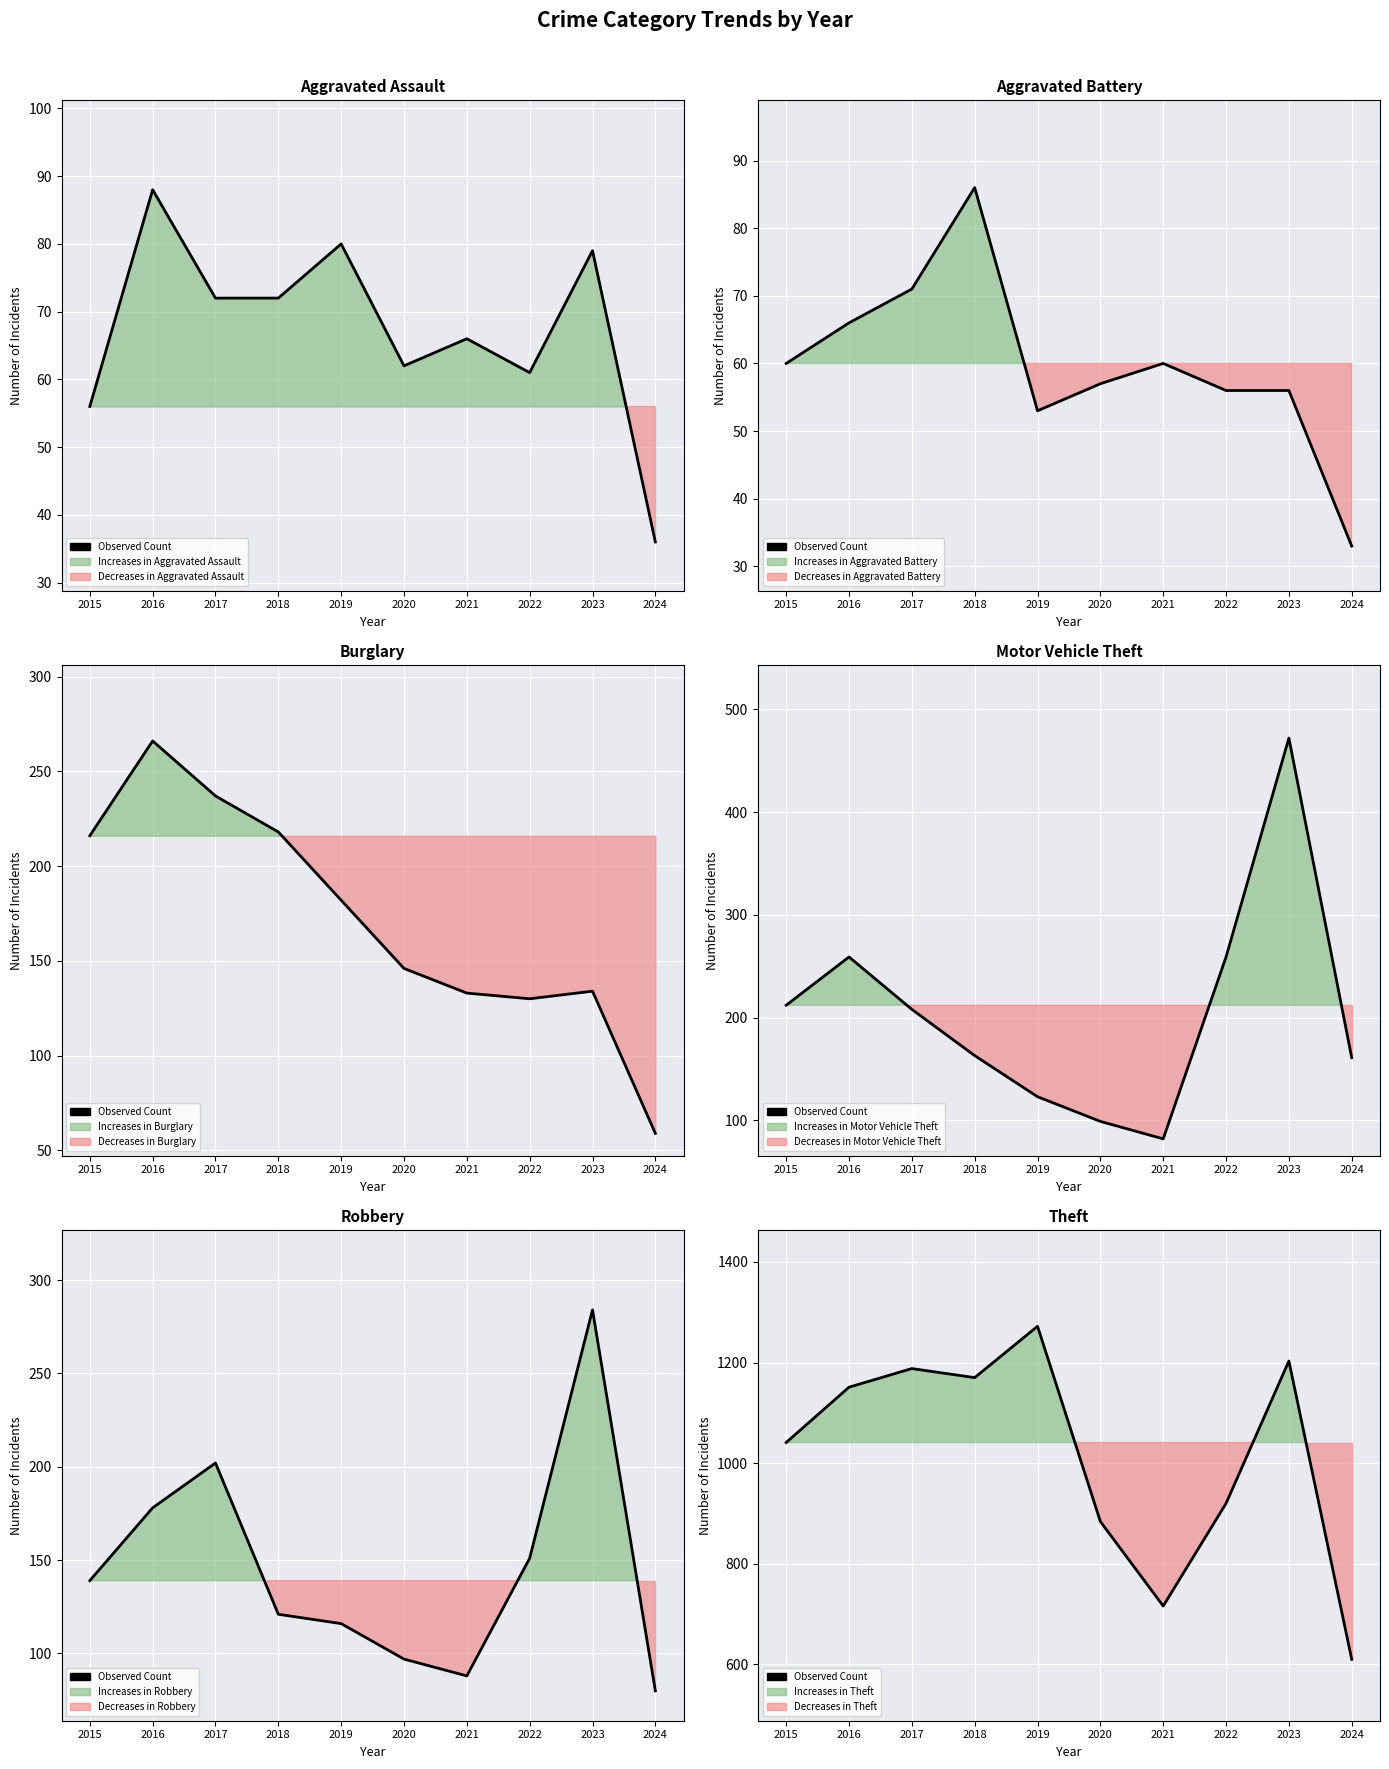

Is this an area chart (filled region under the line)?

No